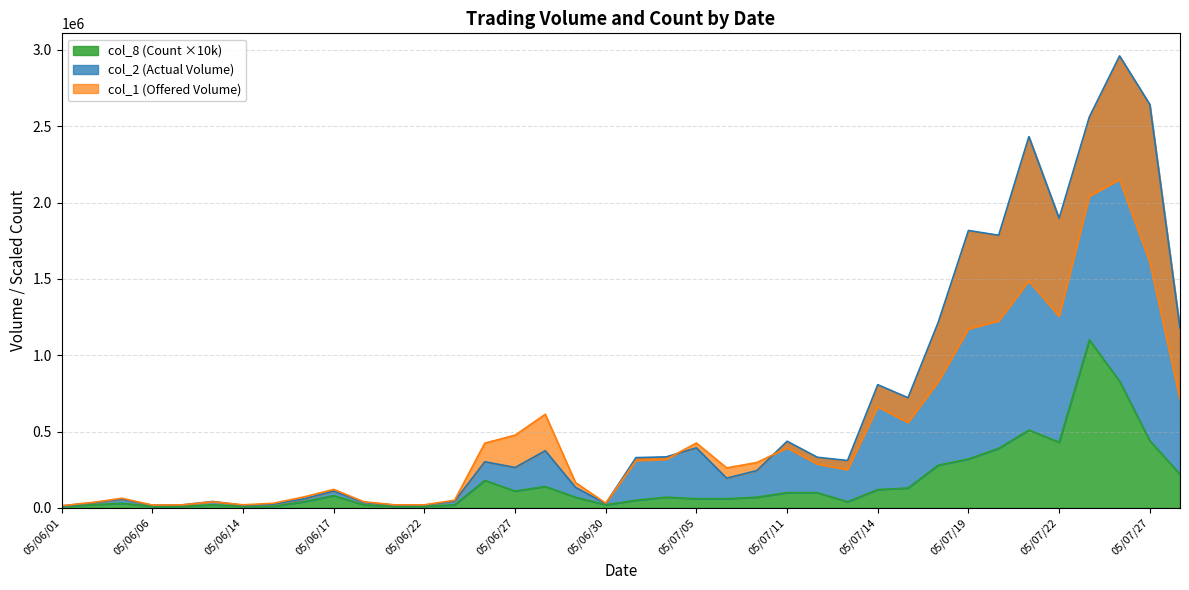

What is the greatest value displayed?

2960240